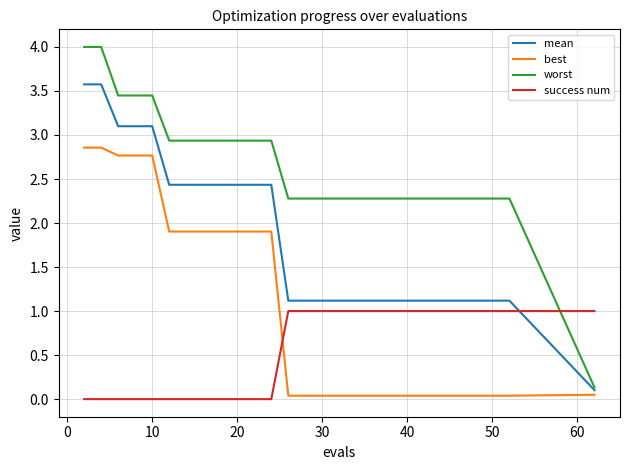

How many lines are shown in the chart?

4